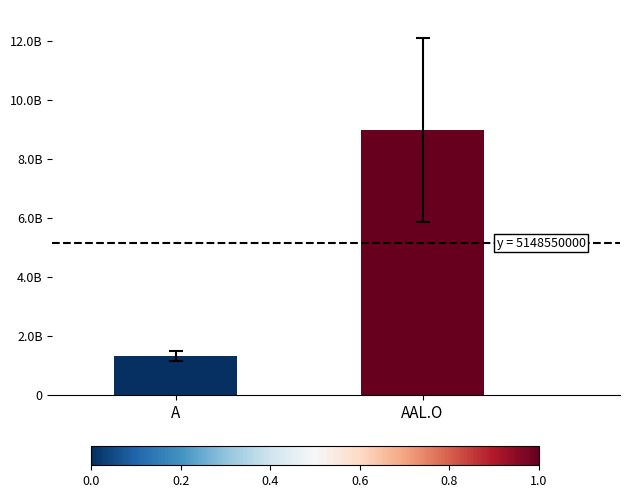

Rank the categories by value from lowest to highest.

A, AAL.O